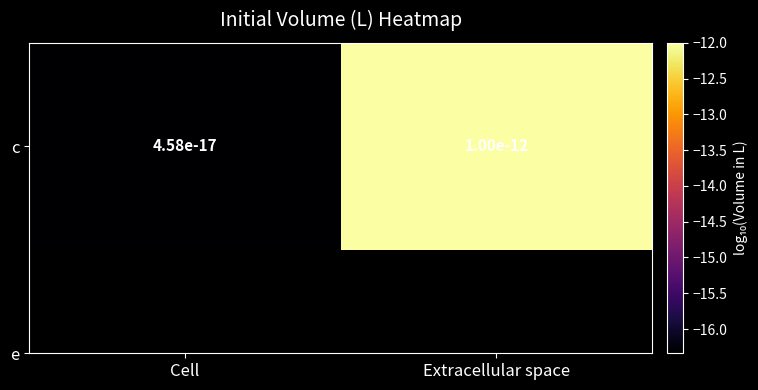

Reading right to left, what are all the values shown in this chart?

Extracellular space=-12.0	Cell=-16.3